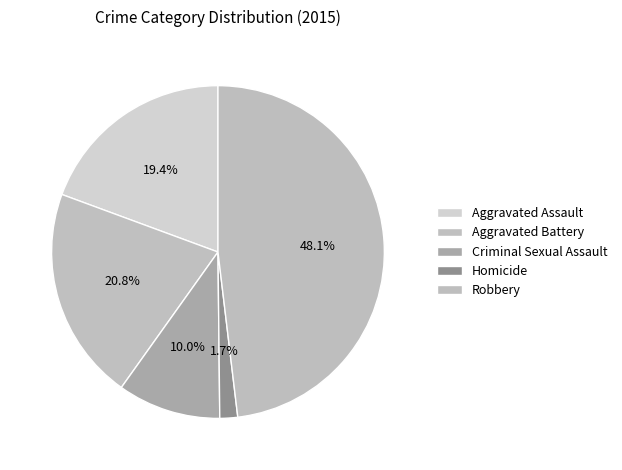

Which slice is the largest?

Robbery